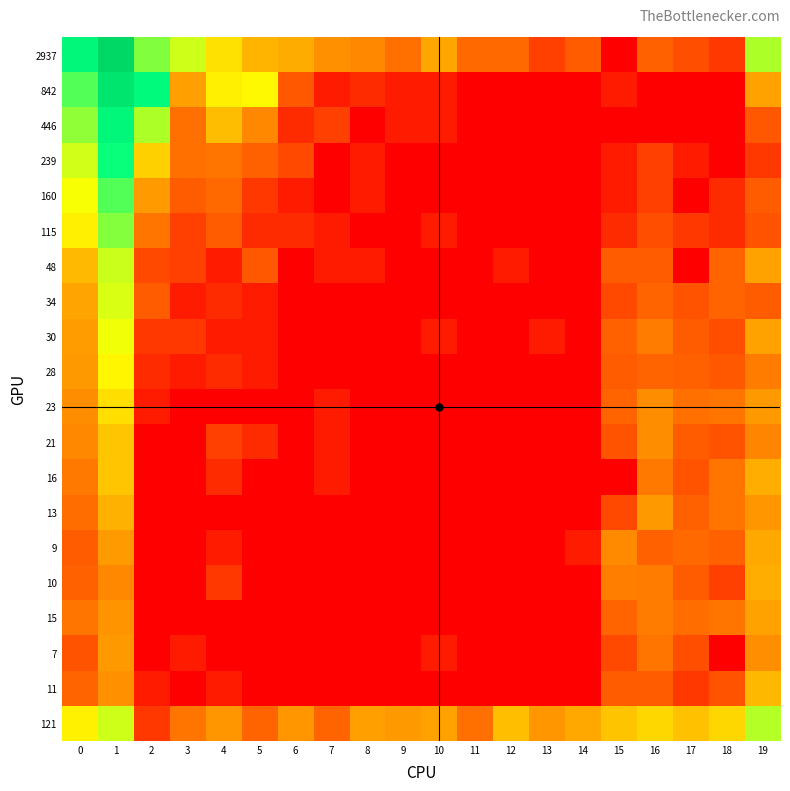

Reading left to right, extract all data points from this chart.

2937: 0=8.0	1=10.1	2=6.3	3=5.5	4=4.5	5=3.8	6=3.7	7=3.3	8=3.1	9=2.7	10=3.6	11=2.6	12=2.6	13=1.6	14=2.3	15=0.0	16=2.4	17=1.9	18=1.4	19=5.8
842: 0=6.7	1=9.2	2=7.8	3=3.5	4=4.8	5=4.9	6=2.2	7=0.7	8=1.1	9=0.7	10=0.7	11=0.0	12=0.0	13=0.0	14=0.0	15=0.7	16=0.0	17=0.0	18=0.0	19=3.5
446: 0=6.1	1=8.0	2=5.8	3=2.7	4=3.9	5=3.1	6=1.1	7=1.6	8=0.0	9=0.7	10=0.7	11=0.0	12=0.0	13=0.0	14=0.0	15=0.0	16=0.0	17=0.0	18=0.0	19=2.2
239: 0=5.5	1=7.4	2=4.3	3=2.7	4=2.8	5=2.4	6=1.8	7=0.0	8=0.7	9=0.0	10=0.0	11=0.0	12=0.0	13=0.0	14=0.0	15=0.7	16=1.6	17=0.7	18=0.0	19=1.4
160: 0=5.1	1=6.7	2=3.4	3=2.3	4=2.6	5=1.4	6=0.7	7=0.0	8=0.7	9=0.0	10=0.0	11=0.0	12=0.0	13=0.0	14=0.0	15=0.7	16=1.6	17=0.0	18=1.1	19=2.3
115: 0=4.8	1=6.2	2=2.8	3=1.6	4=2.3	5=1.1	6=1.1	7=0.7	8=0.0	9=0.0	10=0.7	11=0.0	12=0.0	13=0.0	14=0.0	15=1.1	16=1.9	17=1.4	18=1.1	19=2.1
48: 0=3.9	1=5.5	2=1.8	3=1.6	4=0.7	5=2.2	6=0.0	7=0.7	8=0.7	9=0.0	10=0.0	11=0.0	12=0.7	13=0.0	14=0.0	15=2.3	16=2.3	17=0.0	18=2.5	19=3.5
34: 0=3.6	1=5.4	2=2.3	3=0.7	4=1.1	5=0.7	6=0.0	7=0.0	8=0.0	9=0.0	10=0.0	11=0.0	12=0.0	13=0.0	14=0.0	15=1.8	16=2.5	17=2.1	18=2.5	19=2.3
30: 0=3.4	1=5.2	2=1.4	3=1.4	4=0.7	5=0.7	6=0.0	7=0.0	8=0.0	9=0.0	10=0.7	11=0.0	12=0.0	13=0.7	14=0.0	15=2.4	16=2.9	17=2.3	18=1.9	19=3.5
28: 0=3.4	1=4.9	2=1.1	3=0.7	4=1.1	5=0.7	6=0.0	7=0.0	8=0.0	9=0.0	10=0.0	11=0.0	12=0.0	13=0.0	14=0.0	15=2.3	16=2.5	17=2.4	18=2.2	19=2.9
23: 0=3.2	1=4.5	2=0.7	3=0.0	4=0.0	5=0.0	6=0.0	7=0.7	8=0.0	9=0.0	10=0.0	11=0.0	12=0.0	13=0.0	14=0.0	15=2.5	16=3.2	17=2.7	18=2.8	19=3.4
21: 0=3.1	1=4.1	2=0.0	3=0.0	4=1.6	5=1.1	6=0.0	7=0.7	8=0.0	9=0.0	10=0.0	11=0.0	12=0.0	13=0.0	14=0.0	15=2.1	16=3.2	17=2.3	18=2.1	19=3.0
16: 0=2.8	1=4.1	2=0.0	3=0.0	4=1.1	5=0.0	6=0.0	7=0.7	8=0.0	9=0.0	10=0.0	11=0.0	12=0.0	13=0.0	14=0.0	15=0.0	16=2.8	17=2.1	18=2.8	19=3.7
13: 0=2.6	1=3.7	2=0.0	3=0.0	4=0.0	5=0.0	6=0.0	7=0.0	8=0.0	9=0.0	10=0.0	11=0.0	12=0.0	13=0.0	14=0.0	15=1.8	16=3.4	17=2.4	18=2.8	19=3.3
9: 0=2.3	1=3.4	2=0.0	3=0.0	4=0.7	5=0.0	6=0.0	7=0.0	8=0.0	9=0.0	10=0.0	11=0.0	12=0.0	13=0.0	14=0.7	15=3.1	16=2.4	17=2.6	18=2.4	19=3.6
10: 0=2.4	1=3.1	2=0.0	3=0.0	4=1.4	5=0.0	6=0.0	7=0.0	8=0.0	9=0.0	10=0.0	11=0.0	12=0.0	13=0.0	14=0.0	15=2.9	16=2.9	17=2.3	18=1.6	19=3.7
15: 0=2.8	1=3.3	2=0.0	3=0.0	4=0.0	5=0.0	6=0.0	7=0.0	8=0.0	9=0.0	10=0.0	11=0.0	12=0.0	13=0.0	14=0.0	15=2.5	16=2.9	17=2.6	18=2.8	19=3.5
7: 0=2.1	1=3.4	2=0.0	3=0.7	4=0.0	5=0.0	6=0.0	7=0.0	8=0.0	9=0.0	10=0.7	11=0.0	12=0.0	13=0.0	14=0.0	15=1.8	16=2.8	17=1.9	18=0.0	19=3.2
11: 0=2.5	1=3.3	2=0.7	3=0.0	4=0.7	5=0.0	6=0.0	7=0.0	8=0.0	9=0.0	10=0.0	11=0.0	12=0.0	13=0.0	14=0.0	15=2.3	16=2.3	17=1.4	18=2.1	19=3.9
121: 0=4.8	1=5.5	2=1.4	3=2.8	4=3.3	5=2.5	6=3.3	7=2.5	8=3.5	9=3.4	10=3.5	11=2.7	12=4.0	13=3.3	14=3.6	15=4.1	16=4.4	17=4.0	18=4.4	19=5.7